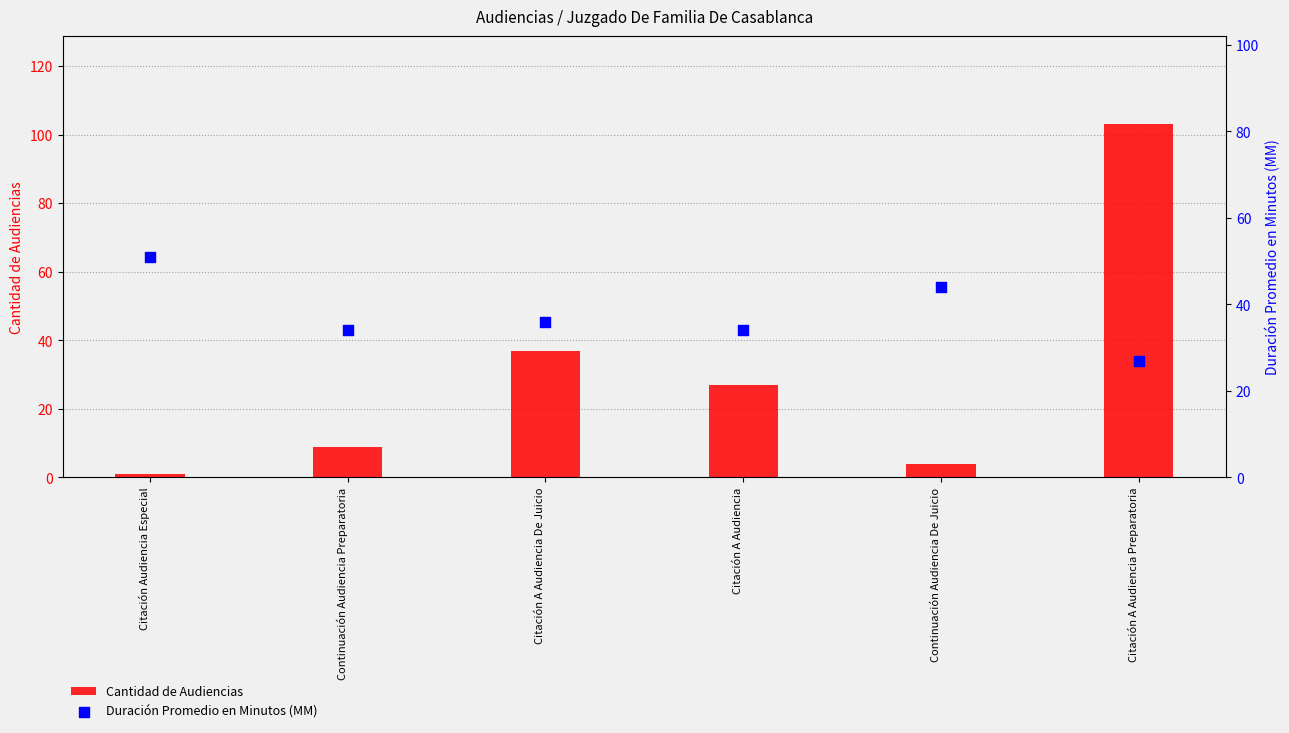

At which category is the sum across all series the highest?

Citación A Audiencia Preparatoria